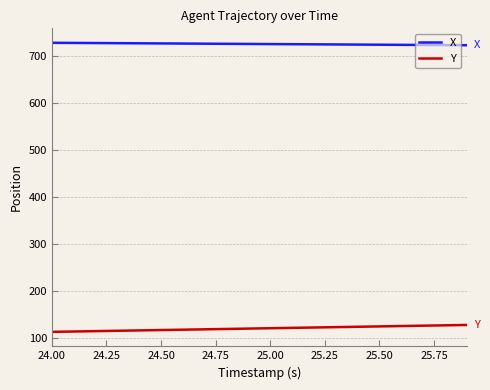

True or false: Y and X intersect in this chart.

False